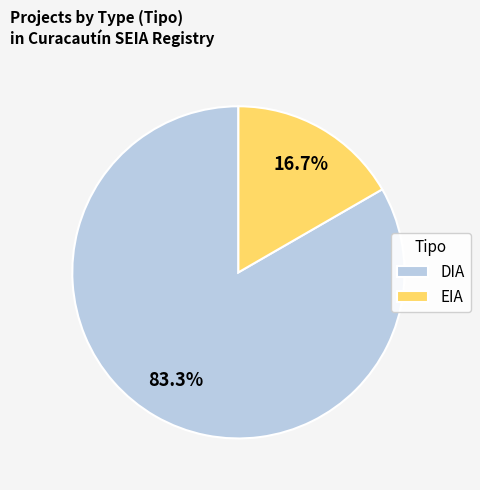

Which slice represents more than half of the pie?

DIA